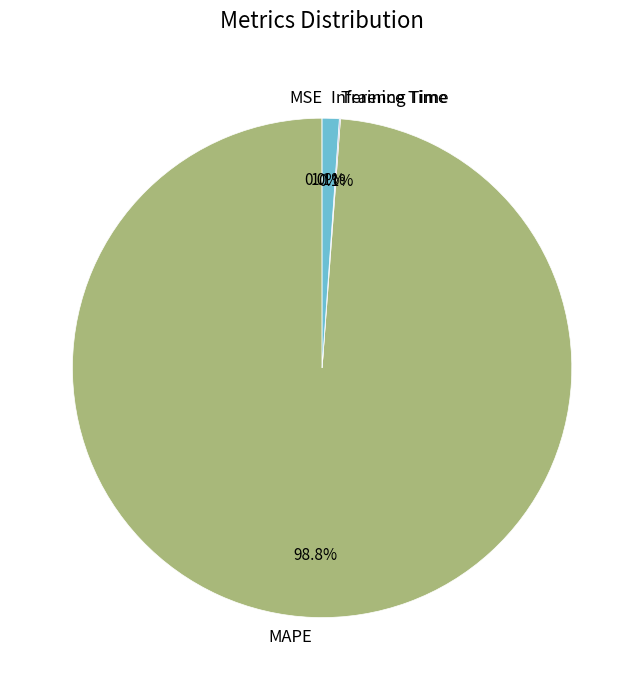

Does MAPE represent more than half of the total?

Yes